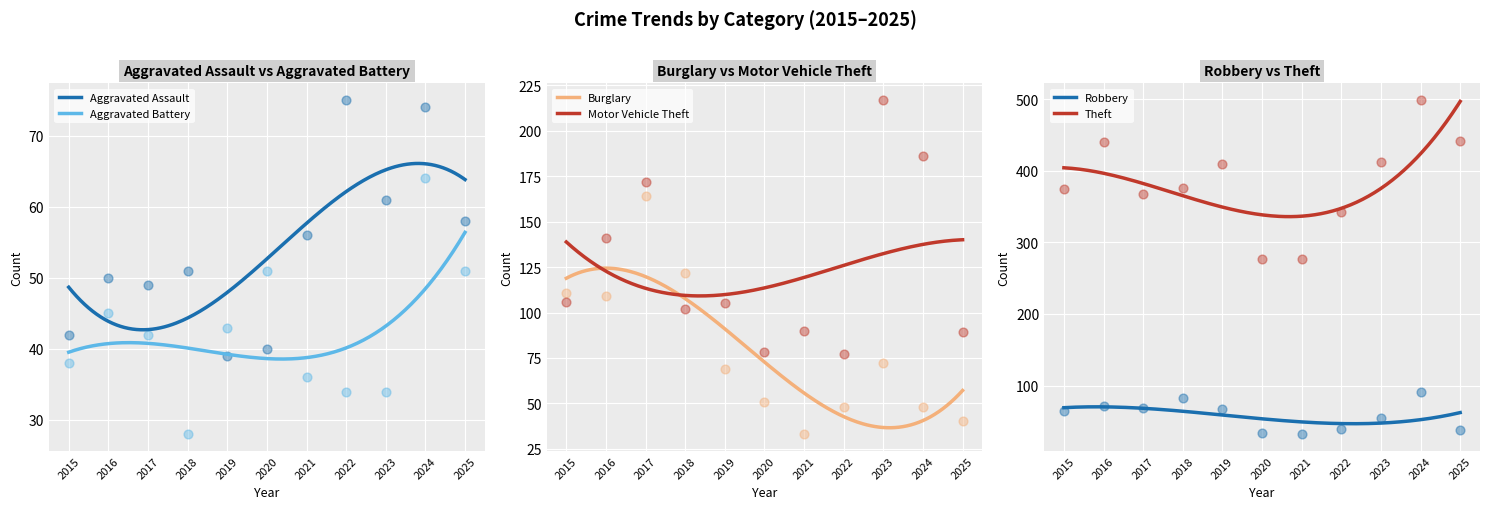

What are all the series names shown in the legend?

Aggravated Assault, Aggravated Battery, Burglary, Motor Vehicle Theft, Robbery, Theft